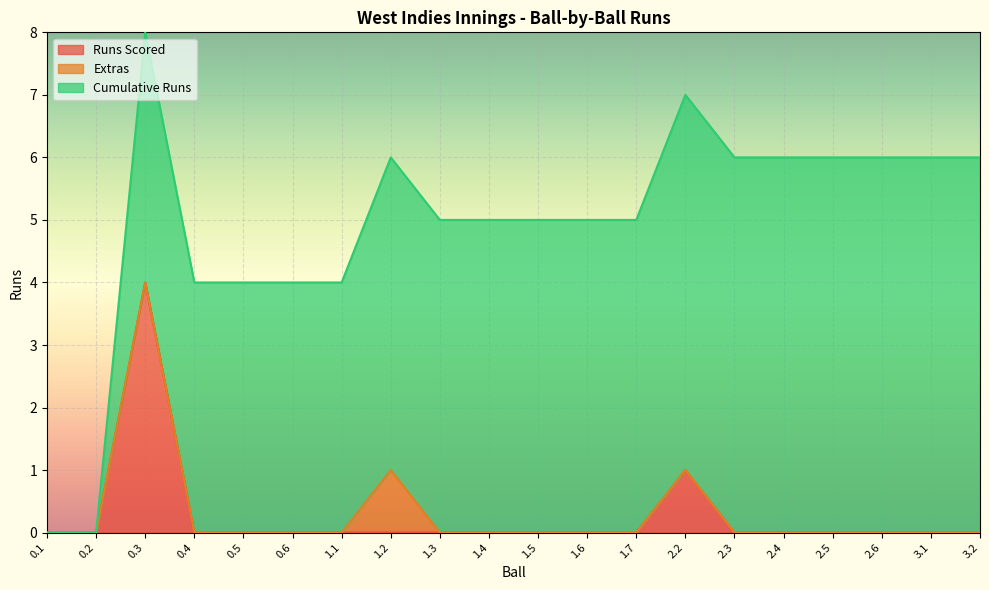

Which series changed the most between 0.5 and 1.1?

Runs Scored